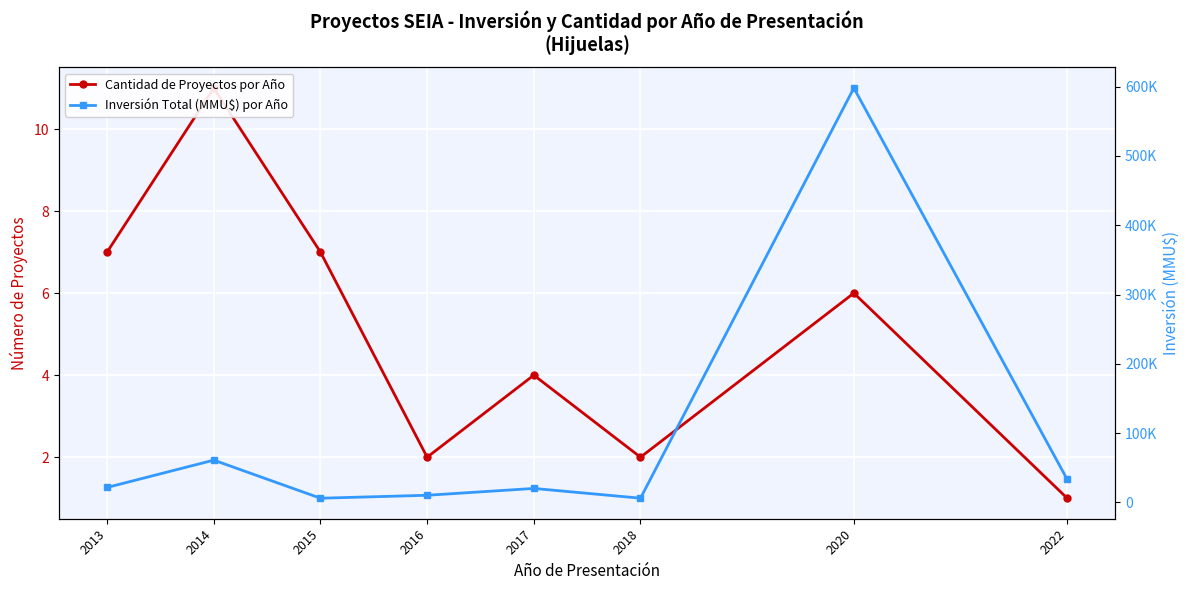

The Cantidad de Proyectos por Año series shows 2 at 2016. True or false?

True